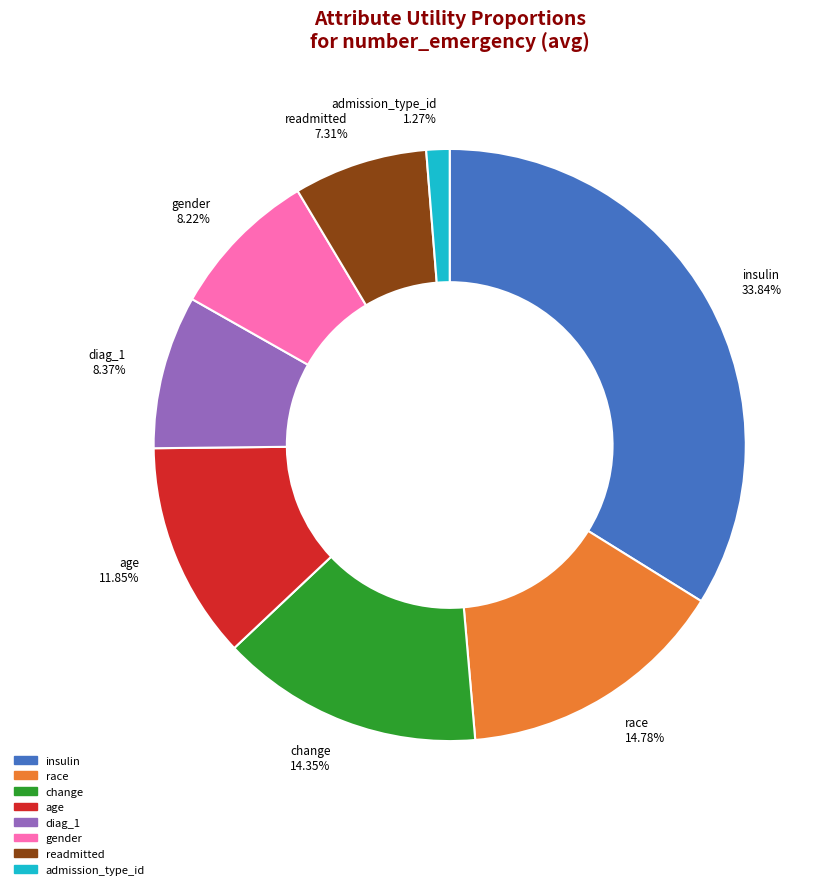

Do change and age together represent more than half of the pie?

No